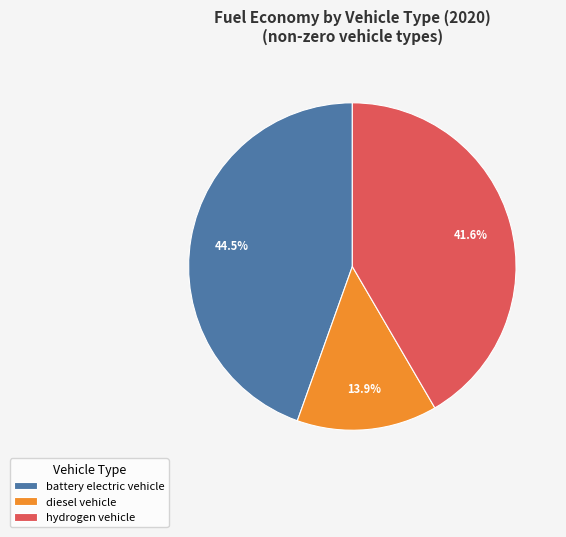

Is there a majority slice in this chart?

No